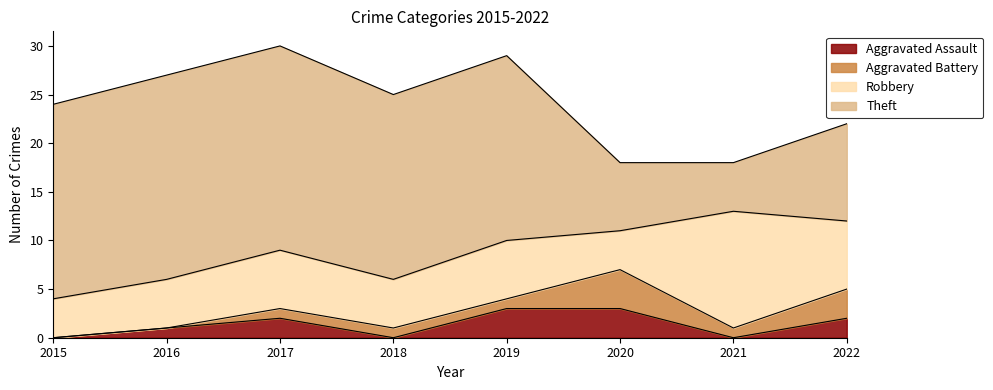

What is the value of the Theft point at the 6th from the left?

7